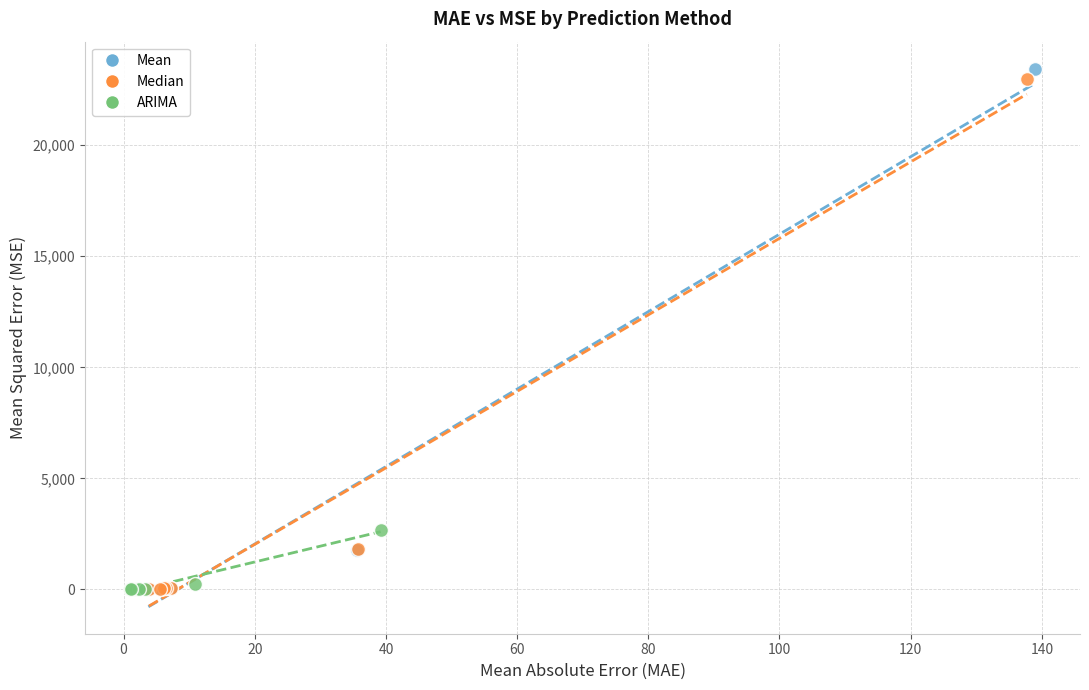

Which series has the widest spread of Y values?

Mean